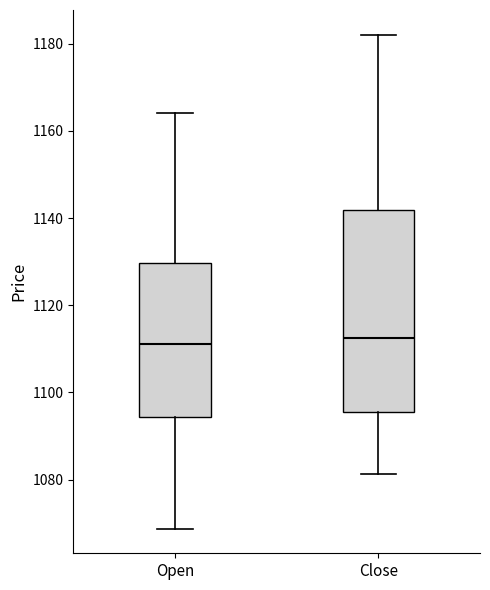

Reading left to right, read every box against the y-axis: the position of its median line, the range the box covers, and the ends of its whiskers. The values are not printed on the chart, so give them approximately, as read against the axis.

Open: median 1112, box 1094 to 1130, whiskers 1068 to 1164
Close: median 1112, box 1096 to 1142, whiskers 1082 to 1182